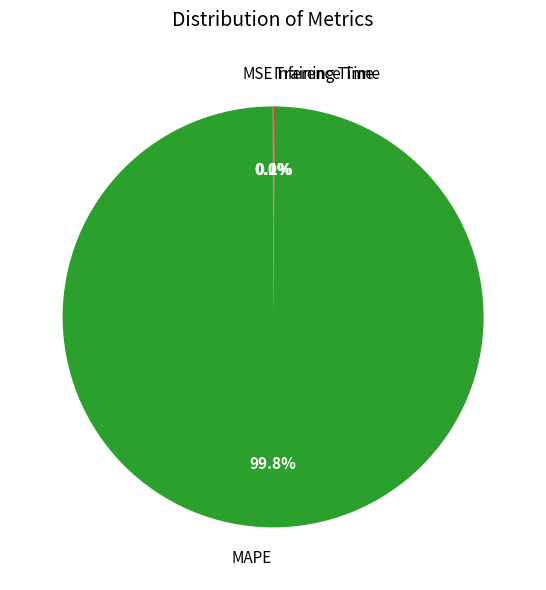

Which slice is the largest?

MAPE